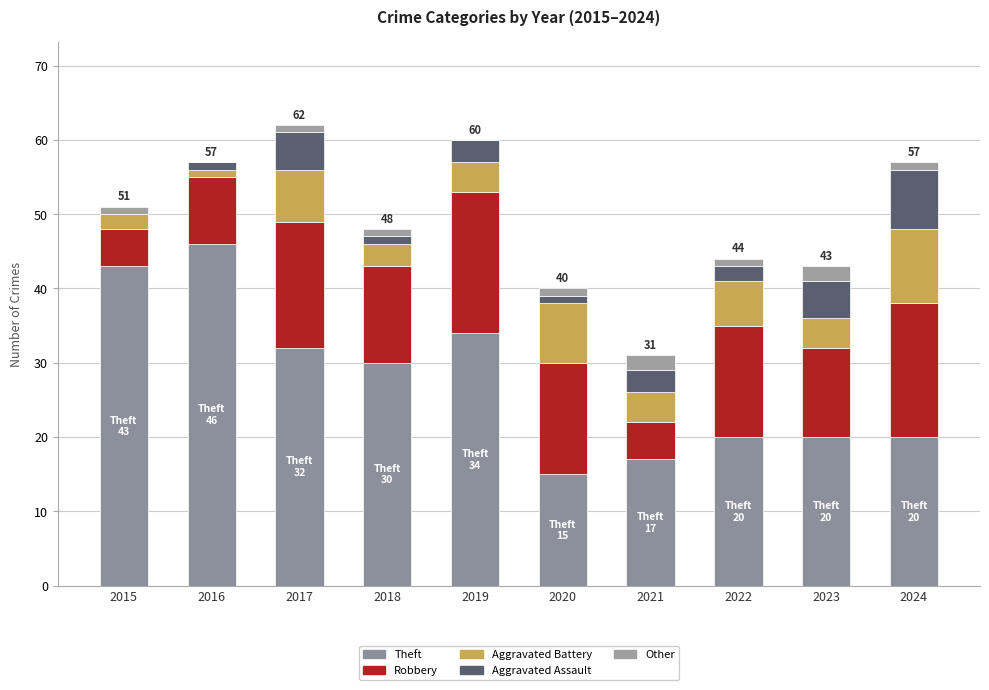

Count the number of data series in this chart.

5